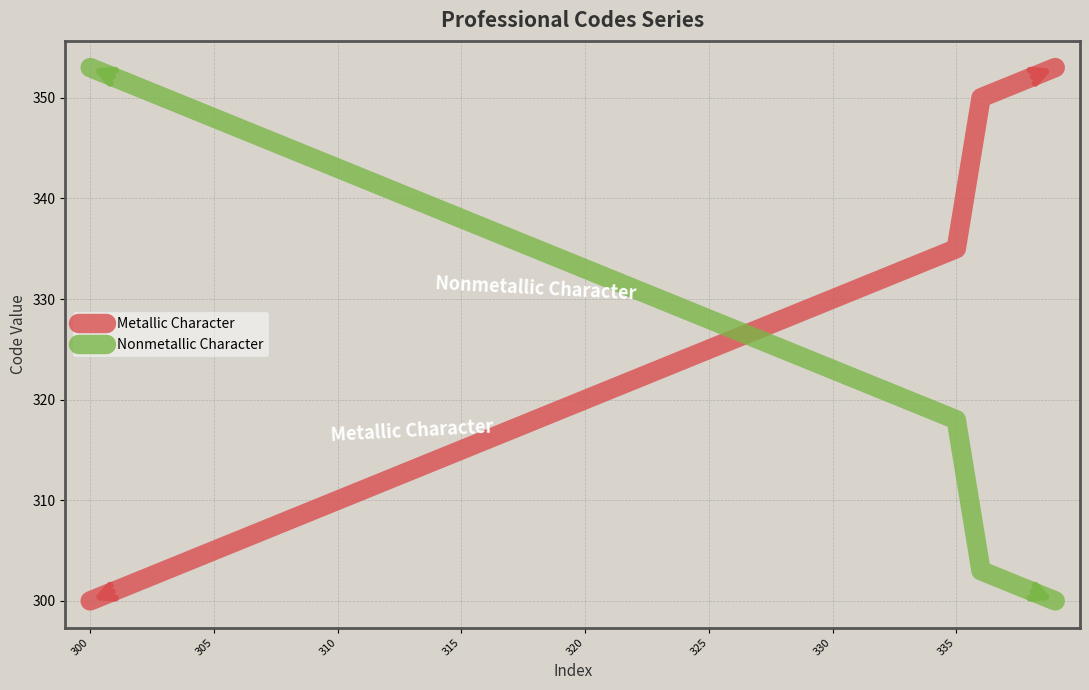

True or false: Metallic Character has more than 1 points higher than both neighbors.

False